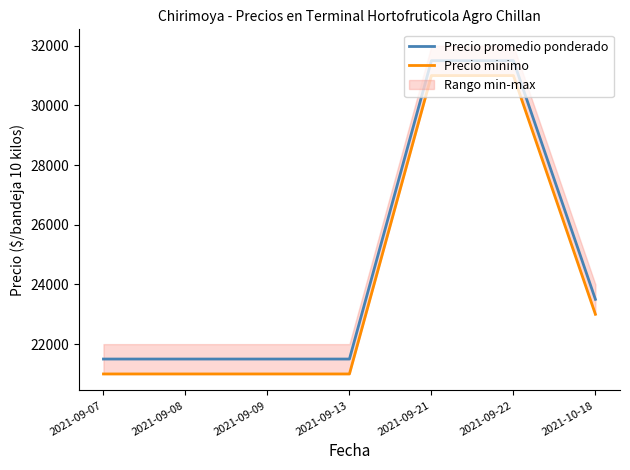

Does the chart display data point markers on the line(s)?

No